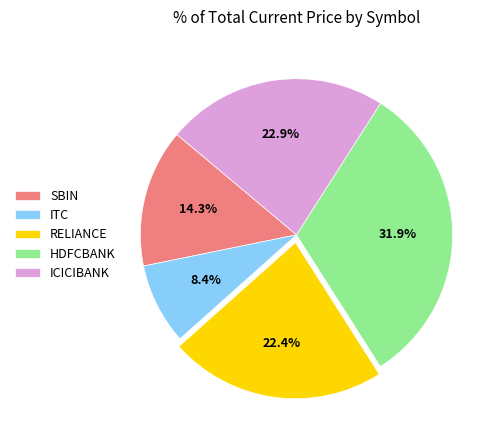

Which has a higher value, SBIN or ICICIBANK?

ICICIBANK